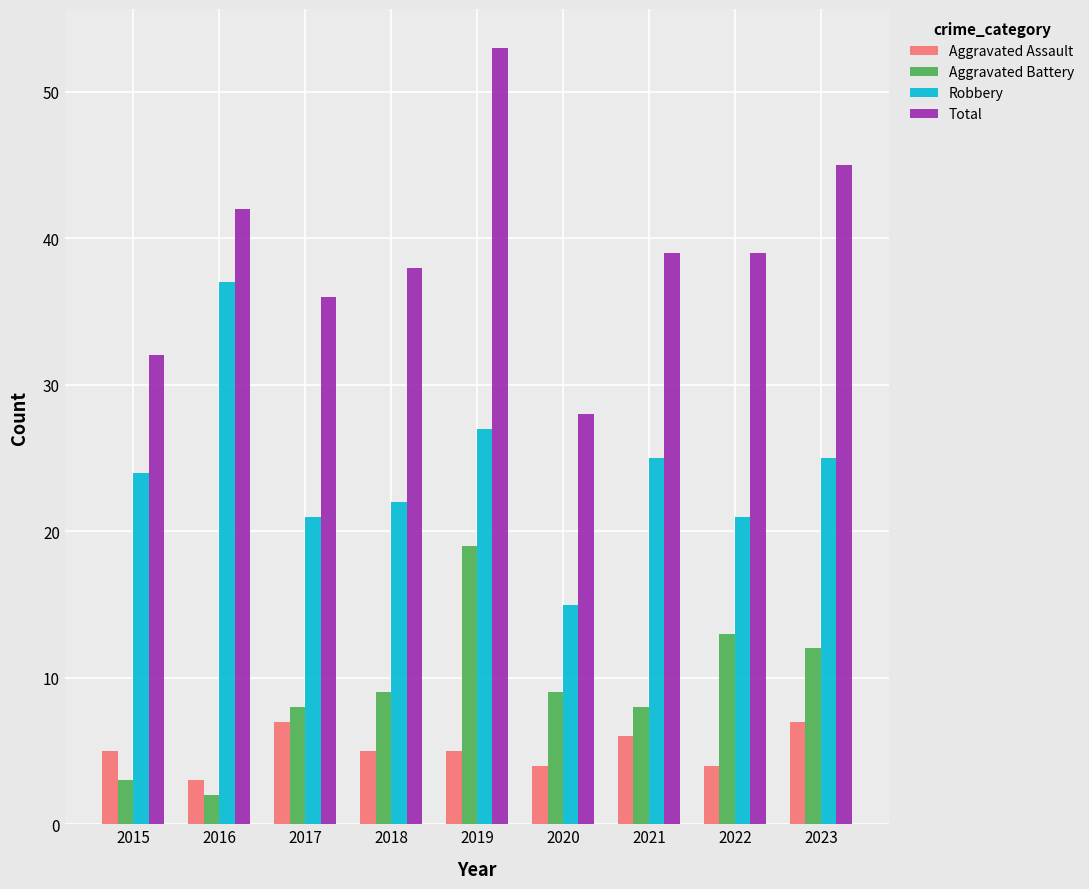

The value of Total at 2017 is 15. True or false?

False